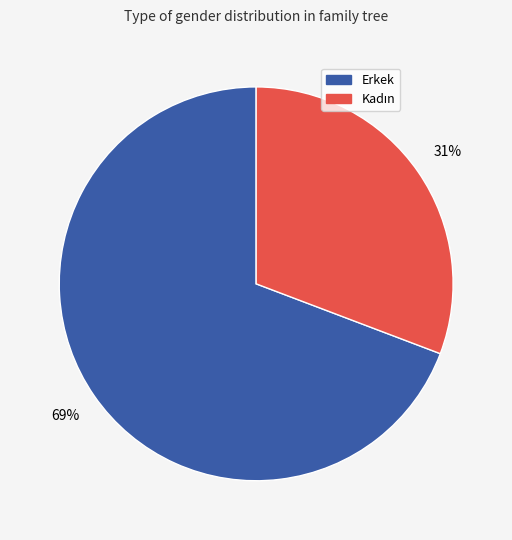

To the nearest percent, what portion does Erkek represent?

69%